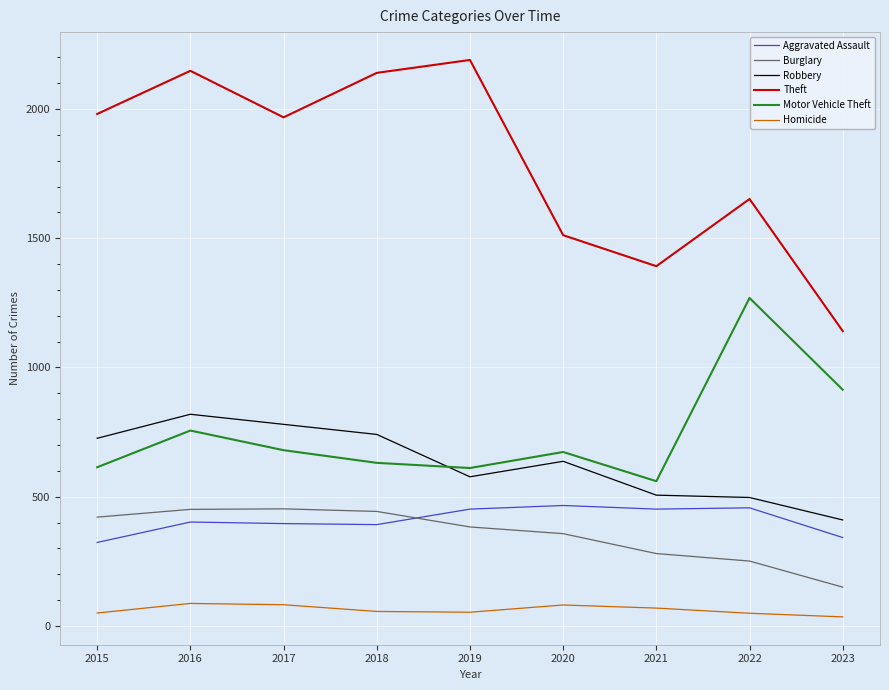

The Aggravated Assault series shows 461 at 2023. True or false?

False